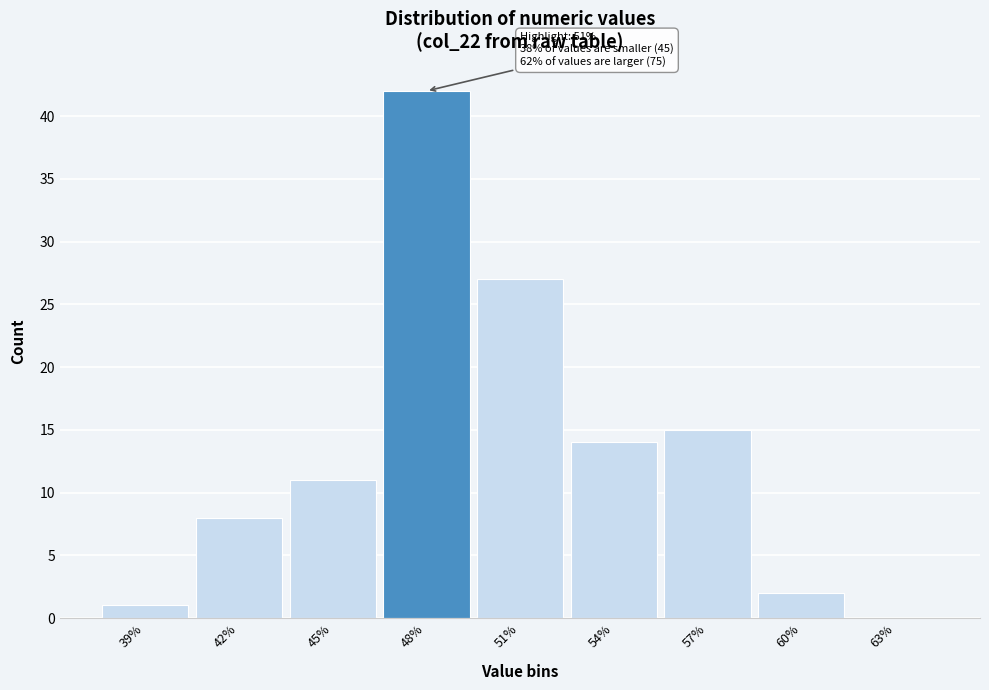

Reading left to right, list all the values displayed in this chart.

39%=1	42%=8	45%=11	48%=42	51%=27	54%=14	57%=15	60%=2	63%=0